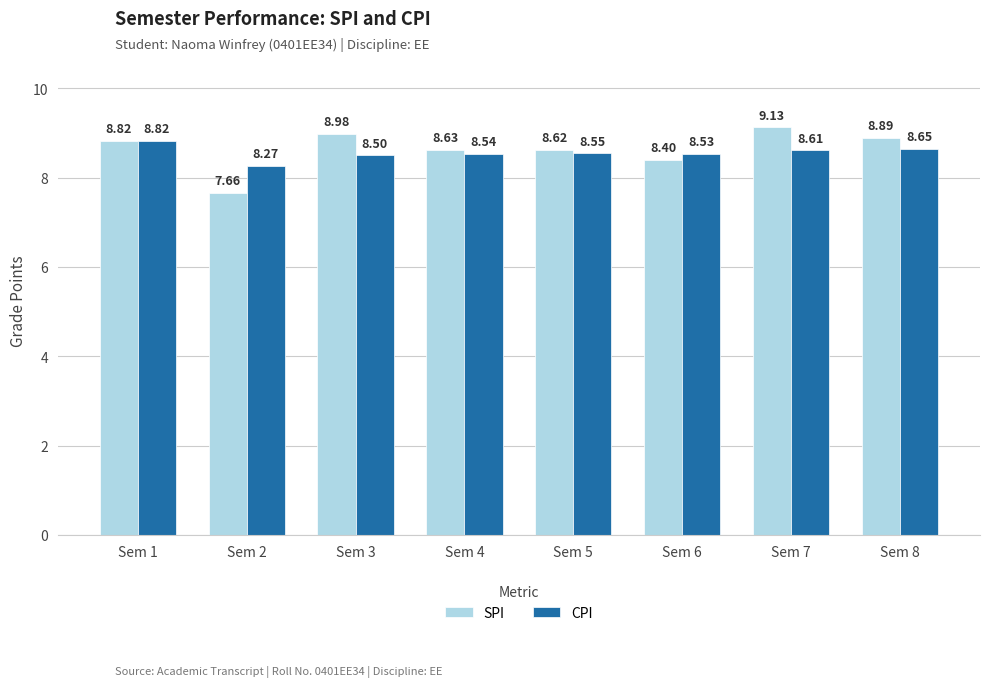

What is the difference between the maximum and minimum values in the SPI series?

1.5